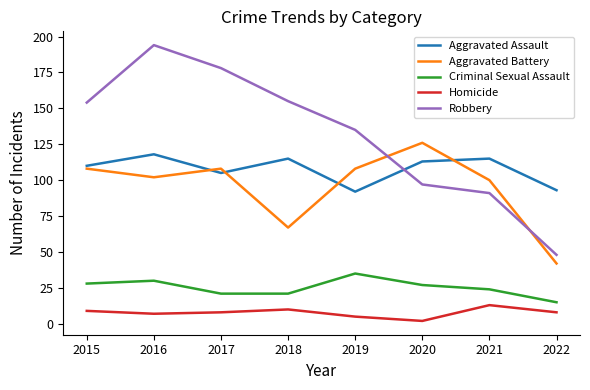

True or false: Homicide has a value of 21 at 2021.

False